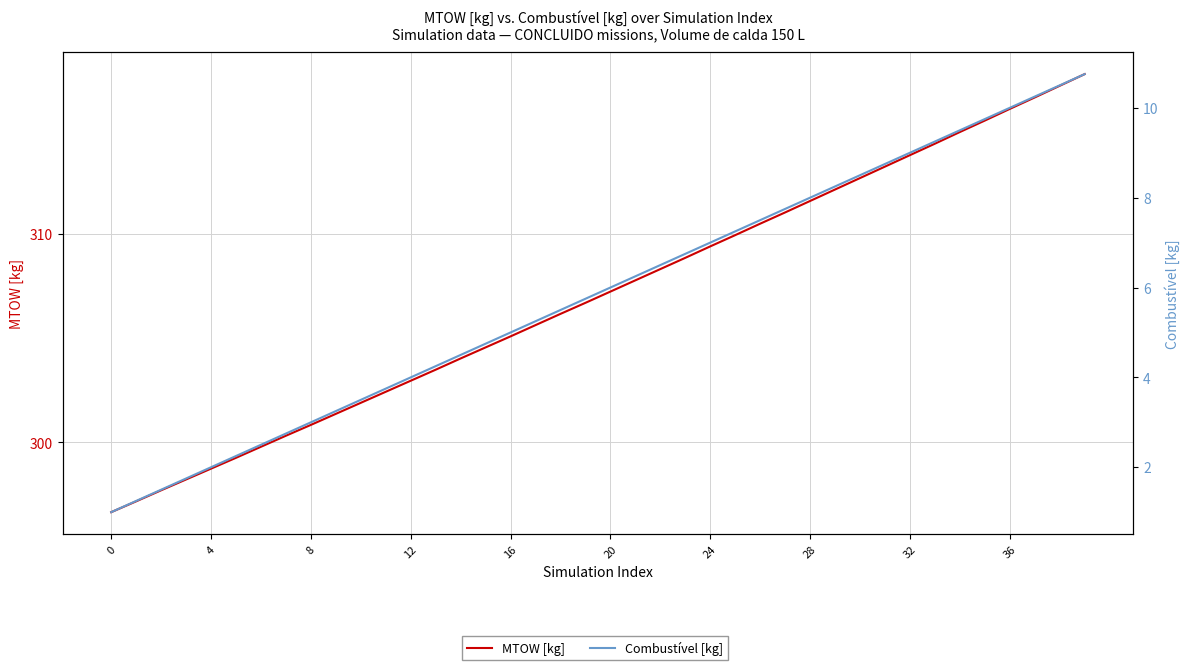

Rank the series by their average value, from highest to lowest.

MTOW [kg], Combustível [kg]